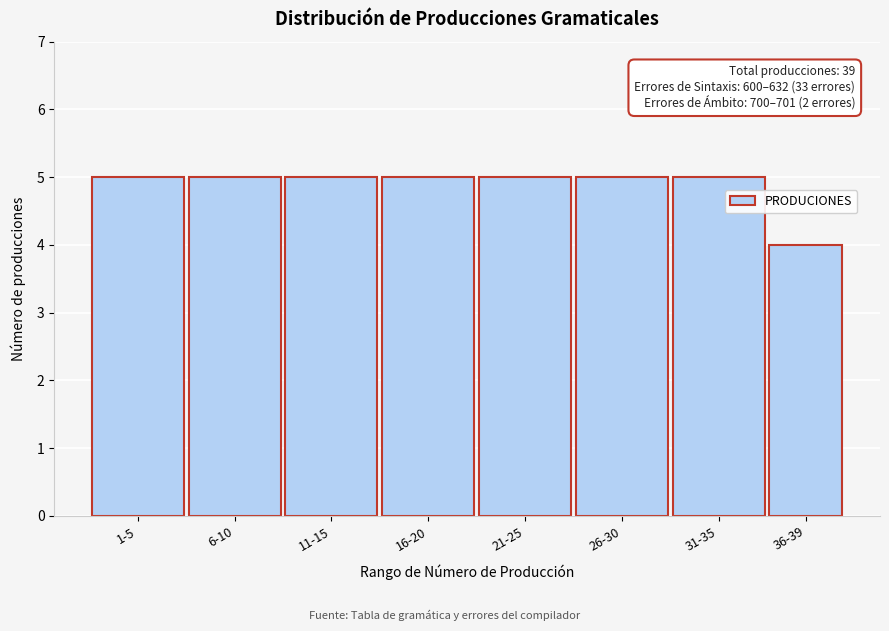

Reading left to right, list all the values displayed in this chart.

5	5	5	5	5	5	5	4